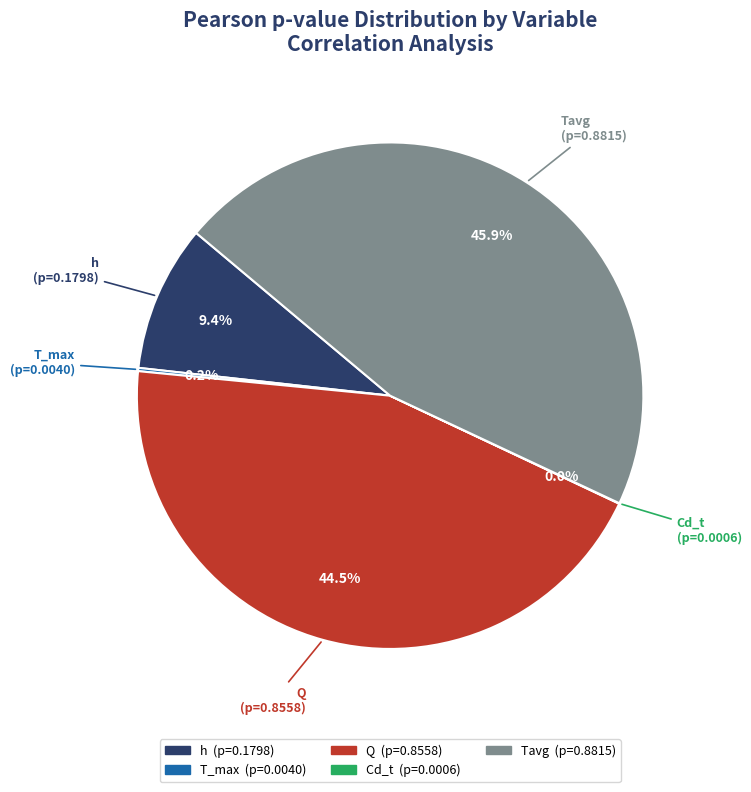

Does h represent more than half of the total?

No